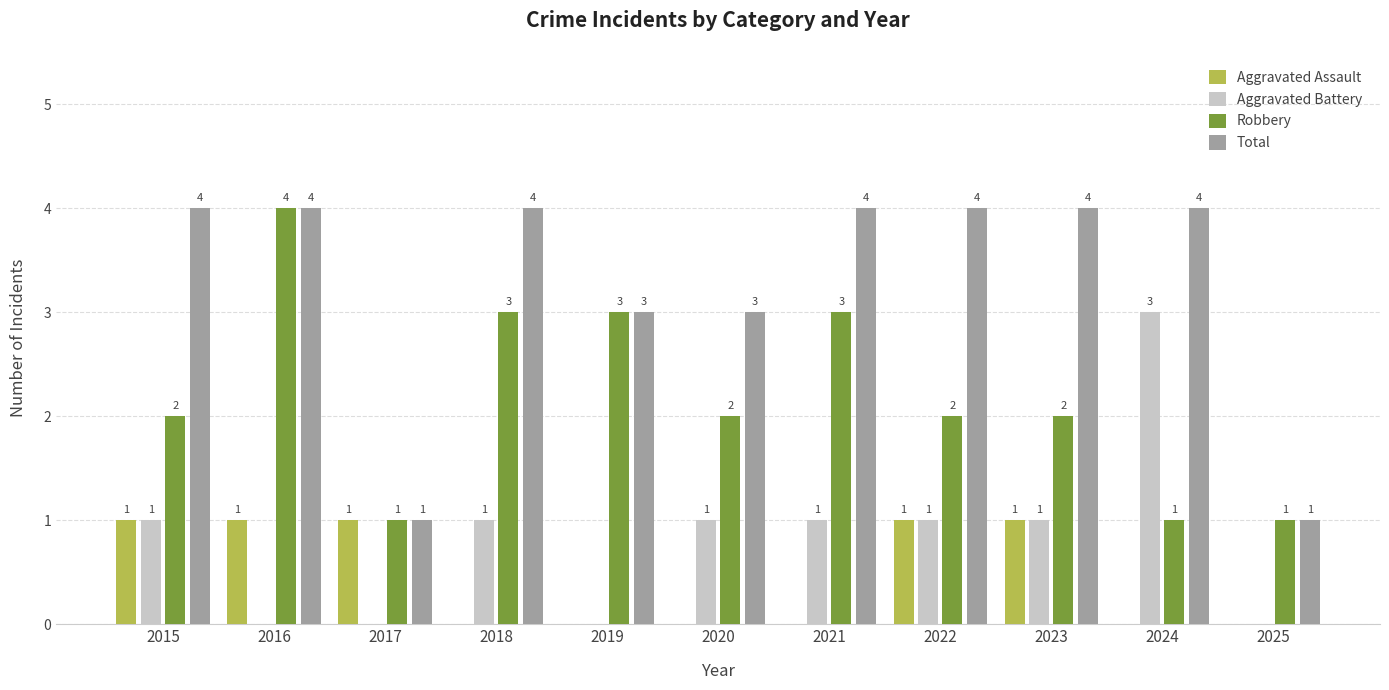

What is the sum of all Aggravated Assault values?

5